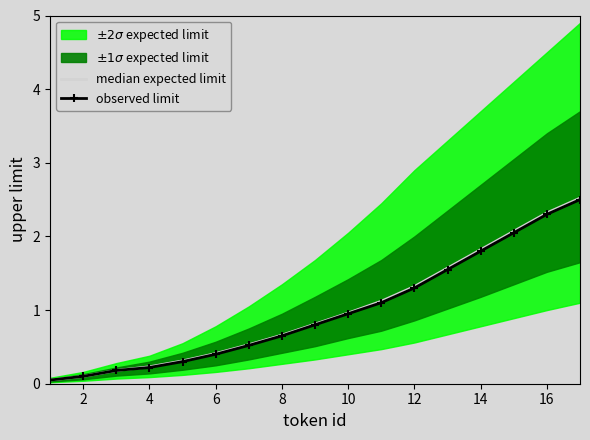

What is the maximum value for observed limit?

2.5